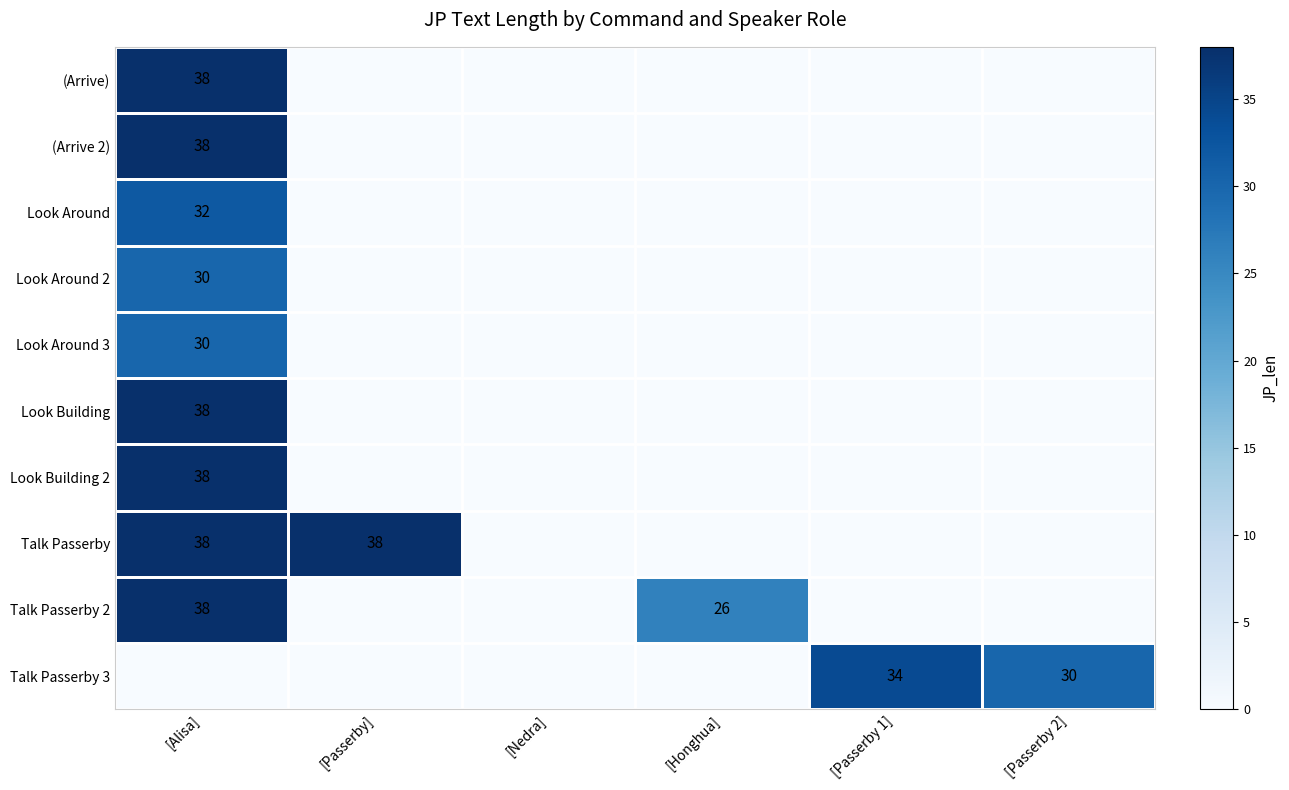

Between [Passerby 1] and [Honghua], which is larger?

[Passerby 1]